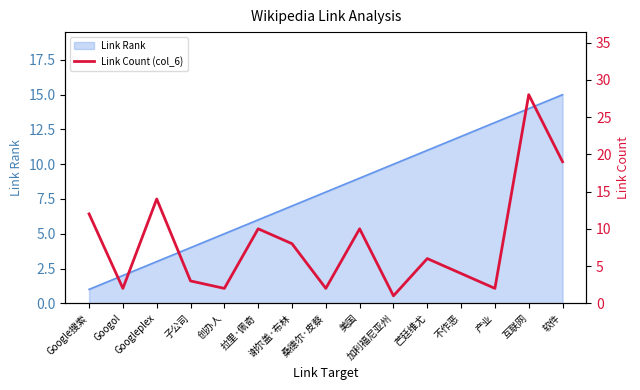

List the labels in order of Link Rank value, smallest first.

Google搜索, Googol, Googleplex, 子公司, 创办人, 拉里·佩奇, 谢尔盖·布林, 桑德尔·皮蔡, 美国, 加利福尼亚州, 芒廷维尤, 不作恶, 产业, 互联网, 软件